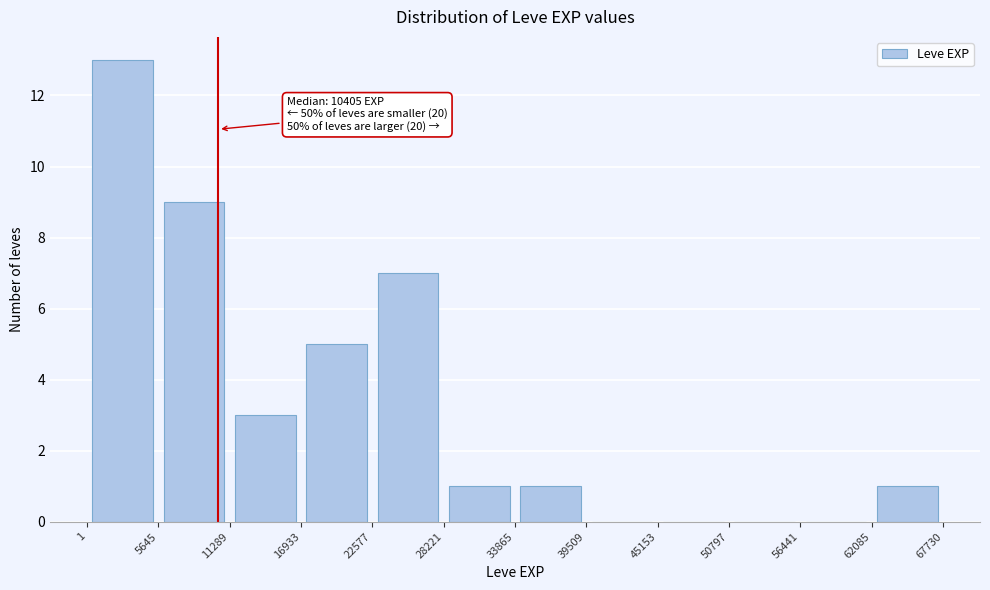

Which range on the x-axis has the tallest bar?

1 to 5645